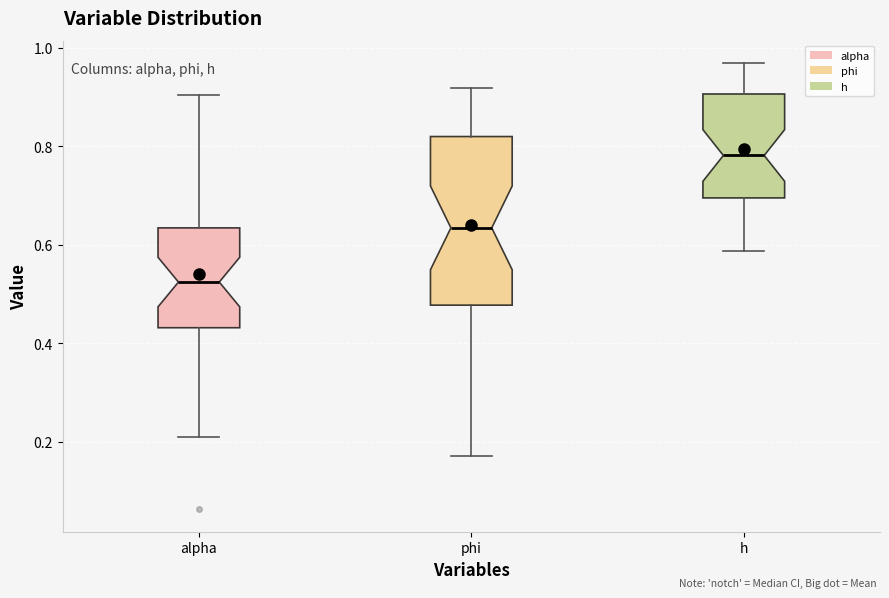

Which box's median line is the lowest?

alpha